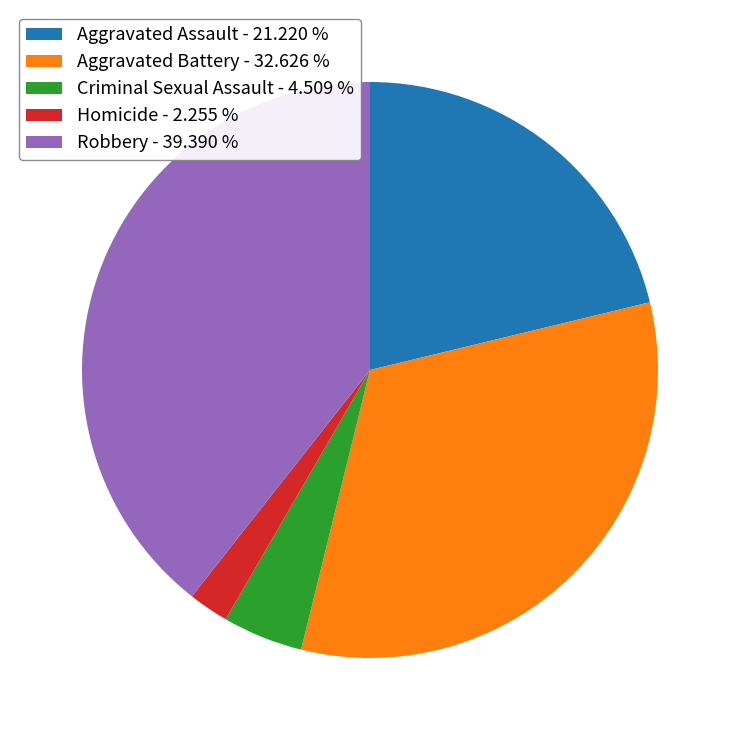

Count the number of slices in the pie.

5